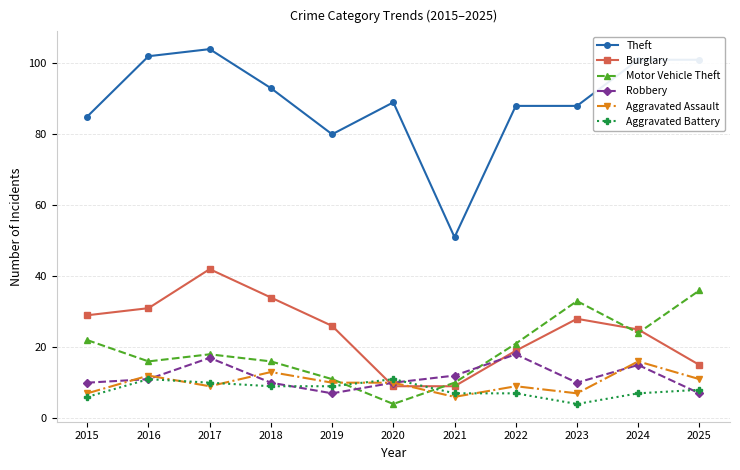

How many lines are shown in the chart?

6